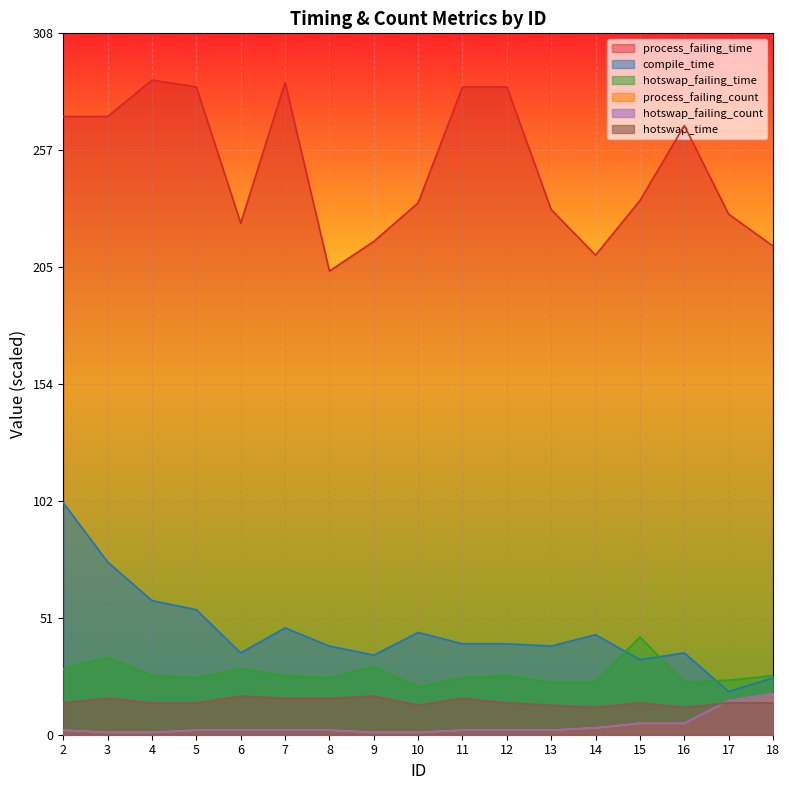

Reading left to right, transcribe all the data shown in this chart.

compile_time: 2=99.2	3=73.9	4=57.4	5=53.5	6=35.0	7=45.7	8=37.9	9=34.0	10=43.8	11=38.9	12=38.9	13=37.9	14=42.8	15=32.1	16=35.0	17=18.5	18=24.3
process_failing_time: 2=264.4	3=264.4	4=280.0	5=277.1	6=218.8	7=279.0	8=198.3	9=211.0	10=227.5	11=277.1	12=277.1	13=224.6	14=205.1	15=228.5	16=260.6	17=222.6	18=209.0
hotswap_failing_time: 2=28.2	3=33.1	4=25.3	5=24.3	6=28.2	7=25.3	8=24.3	9=29.2	10=20.4	11=24.3	12=25.3	13=22.4	14=22.4	15=41.8	16=22.4	17=23.3	18=25.3
process_failing_count: 2=1.9	3=1.0	4=1.0	5=1.9	6=1.9	7=1.9	8=1.9	9=1.0	10=1.0	11=1.9	12=1.9	13=1.9	14=2.9	15=4.9	16=4.9	17=14.6	18=17.5
hotswap_failing_count: 2=1.9	3=1.0	4=1.0	5=1.9	6=1.9	7=1.9	8=1.9	9=1.0	10=1.0	11=1.9	12=1.9	13=1.9	14=2.9	15=4.9	16=4.9	17=14.6	18=17.5
hotswap_time: 2=13.6	3=15.6	4=13.6	5=13.6	6=16.5	7=15.6	8=15.6	9=16.5	10=12.6	11=15.6	12=13.6	13=12.6	14=11.7	15=13.6	16=11.7	17=13.6	18=13.6